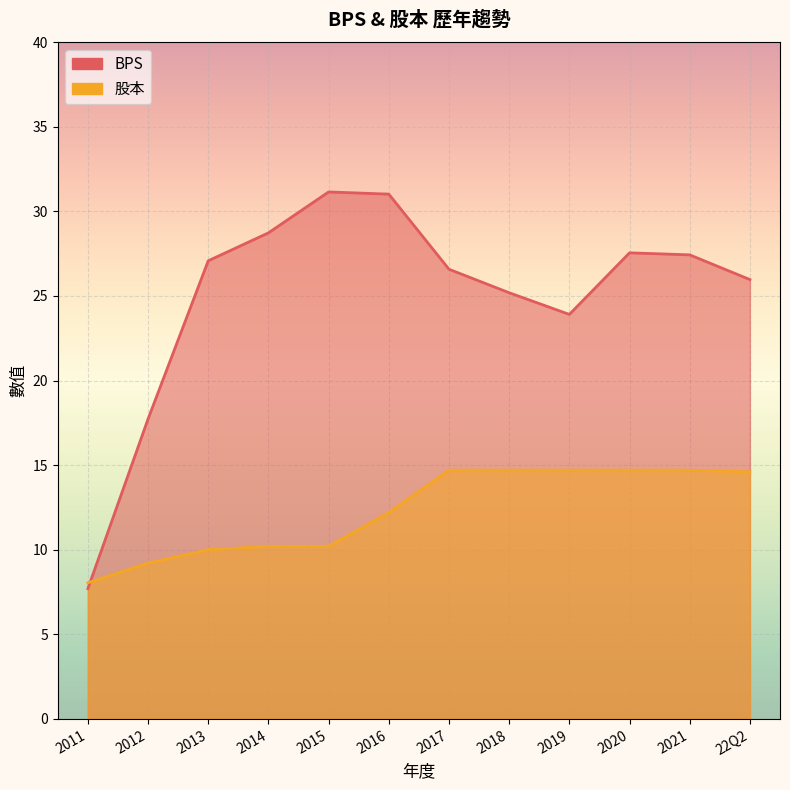

At which label is BPS closest to 19?

2012